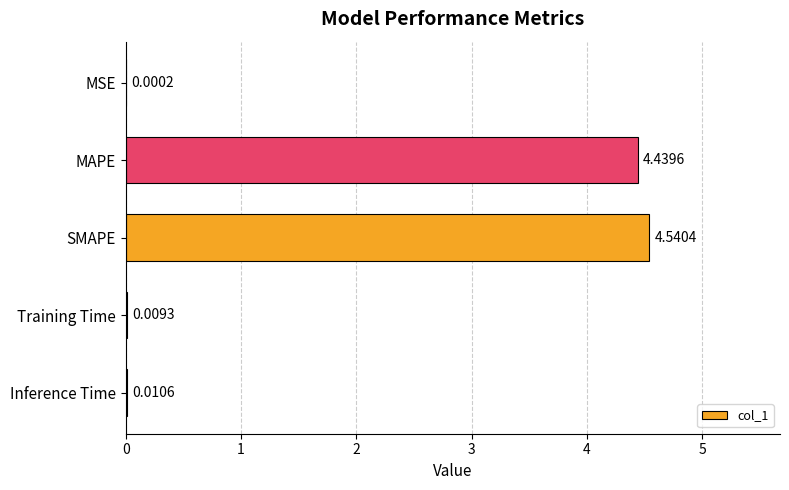

At which label is the value closest to 2?

Inference Time